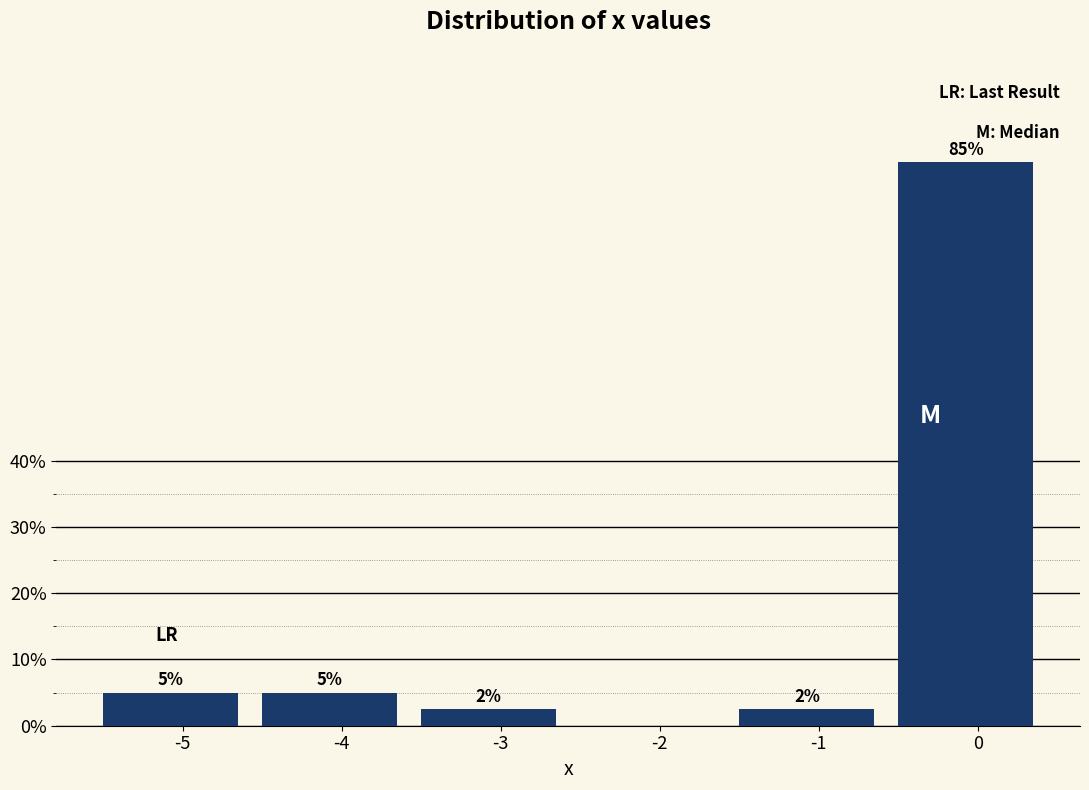

What is the sum of the values at -5 and -4?

10.0